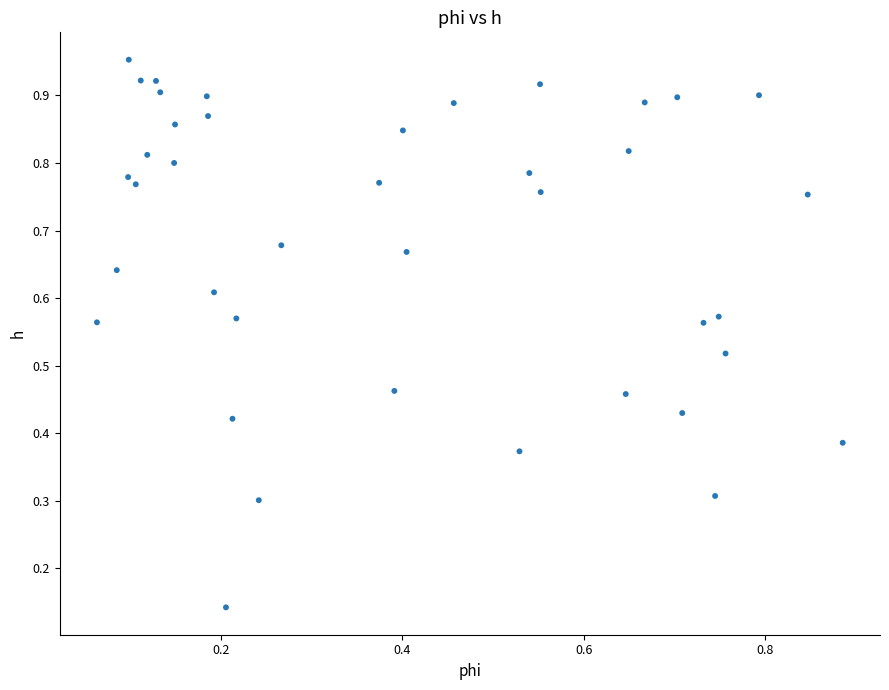

Count the number of points in this scatter plot.

40